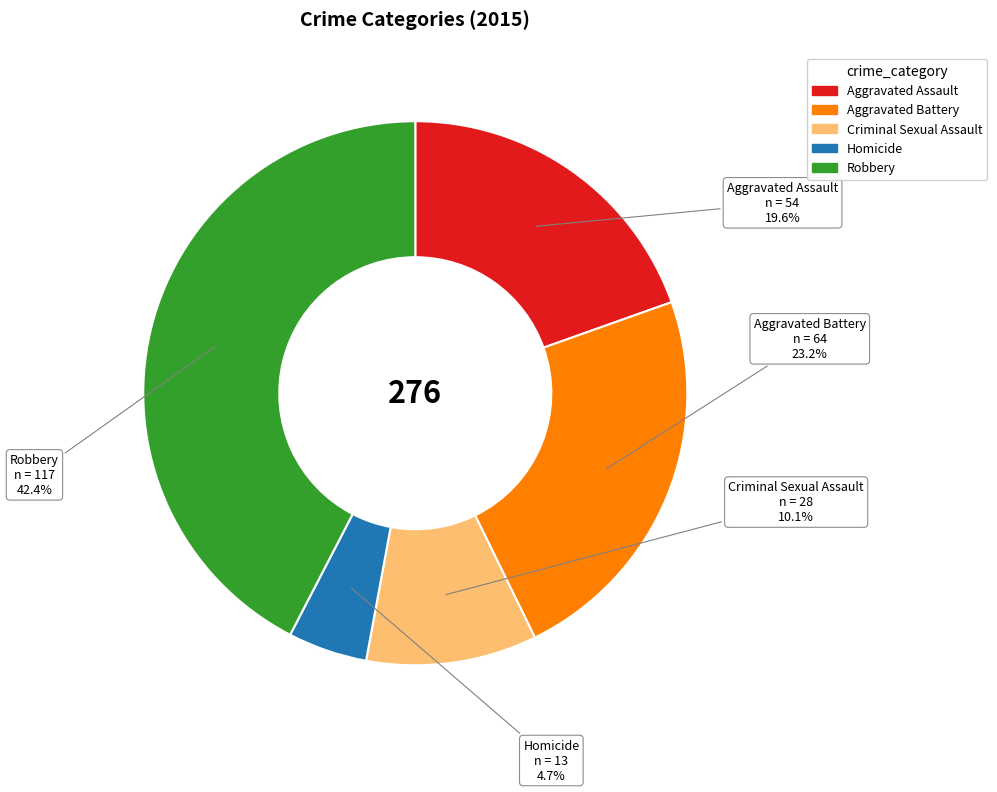

Does Criminal Sexual Assault represent more than half of the total?

No